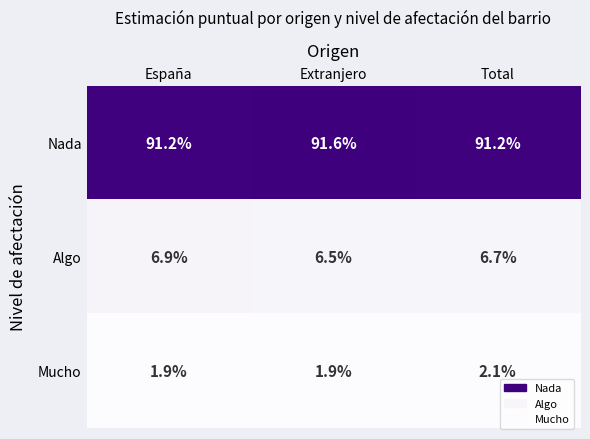

What is the average value of the Nada series?

91.3